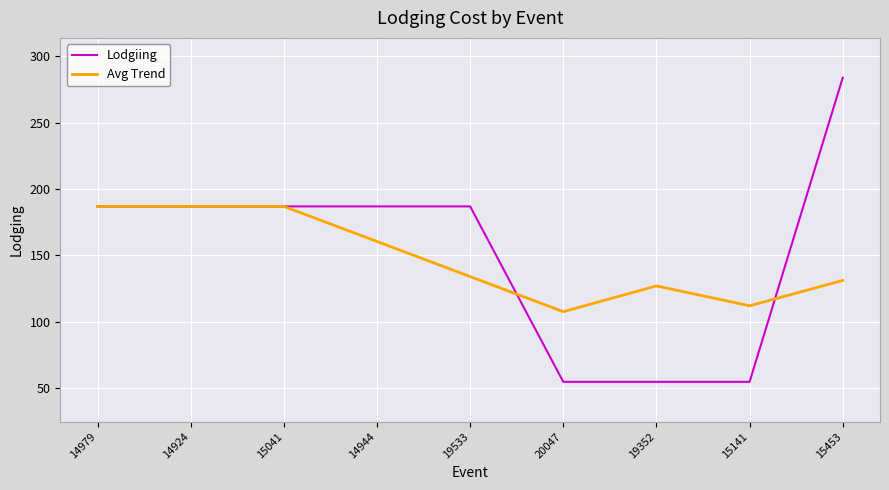

At 14944, list the series in order from smallest to largest.

Avg Trend, Lodgiing